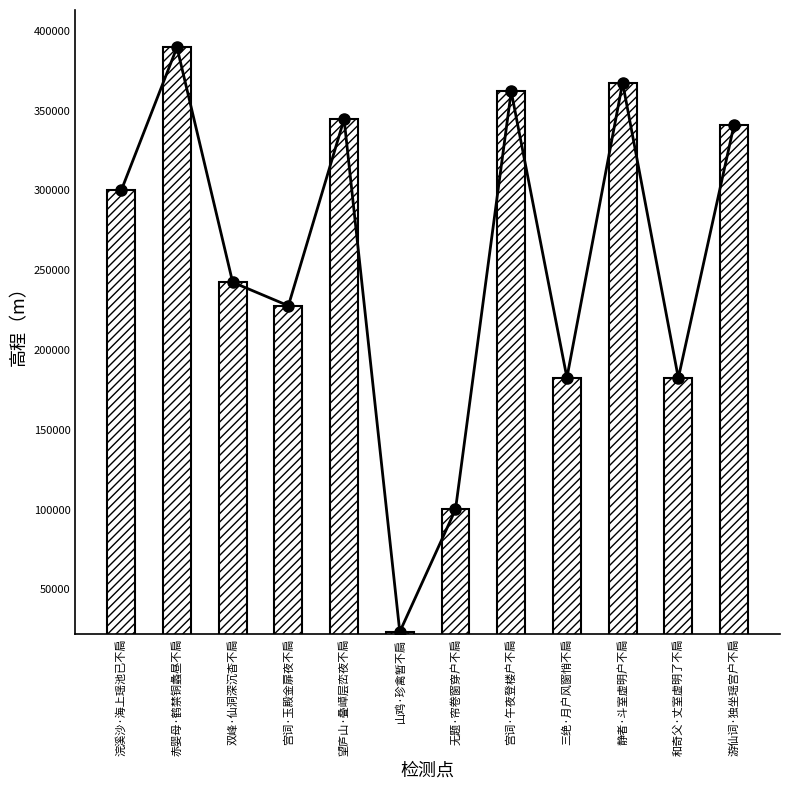

What is the label of the 3rd bar from the right?

静者·斗室虚明户不扃